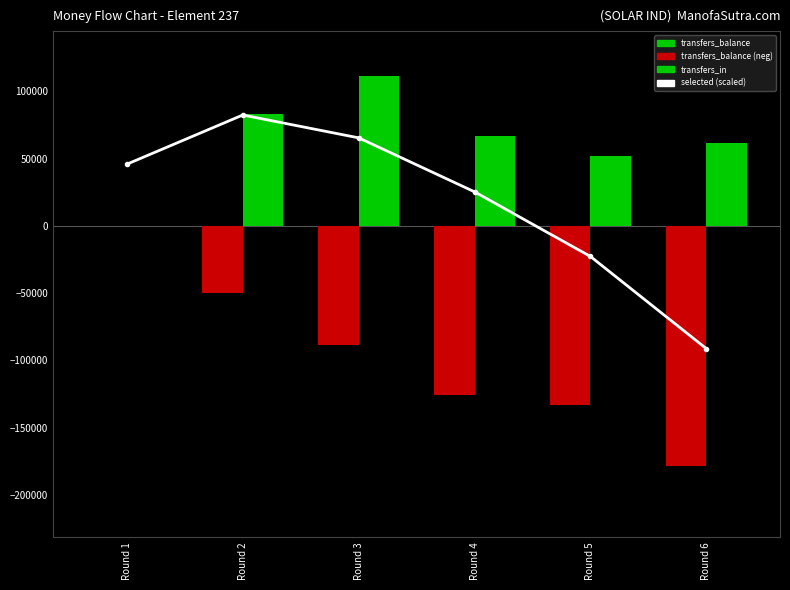

Is the value of selected (scaled) at Round 2 greater than the value of transfers_balance at Round 6?

Yes